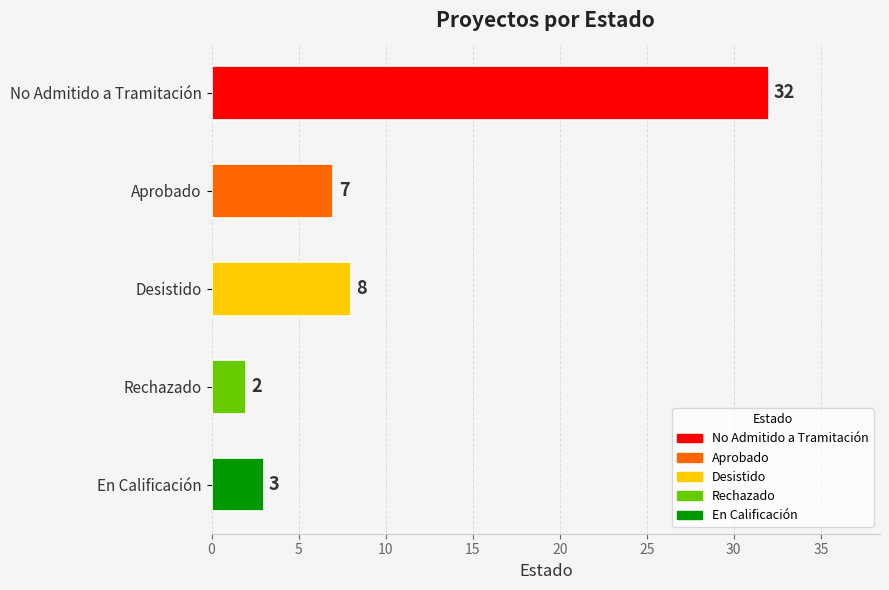

Reading top to bottom, extract all data points from this chart.

32	7	8	2	3